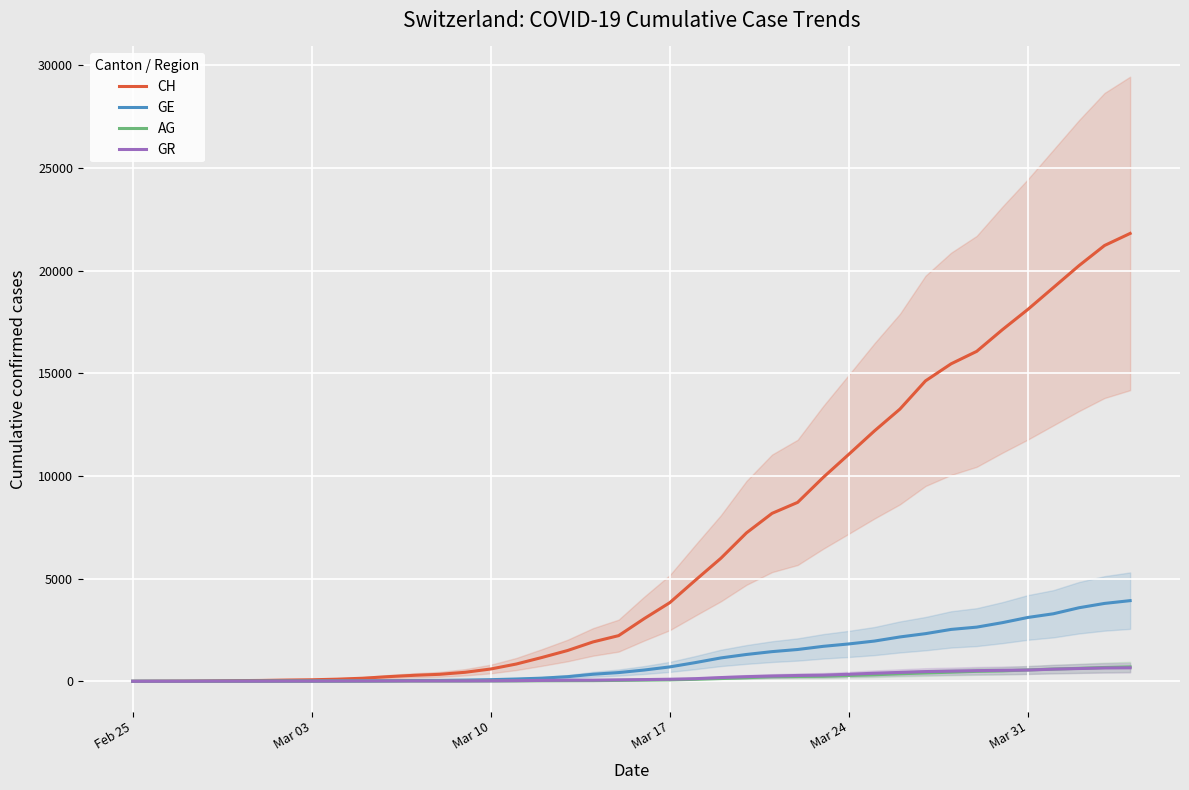

How many data points in CH are less than 3052?

20